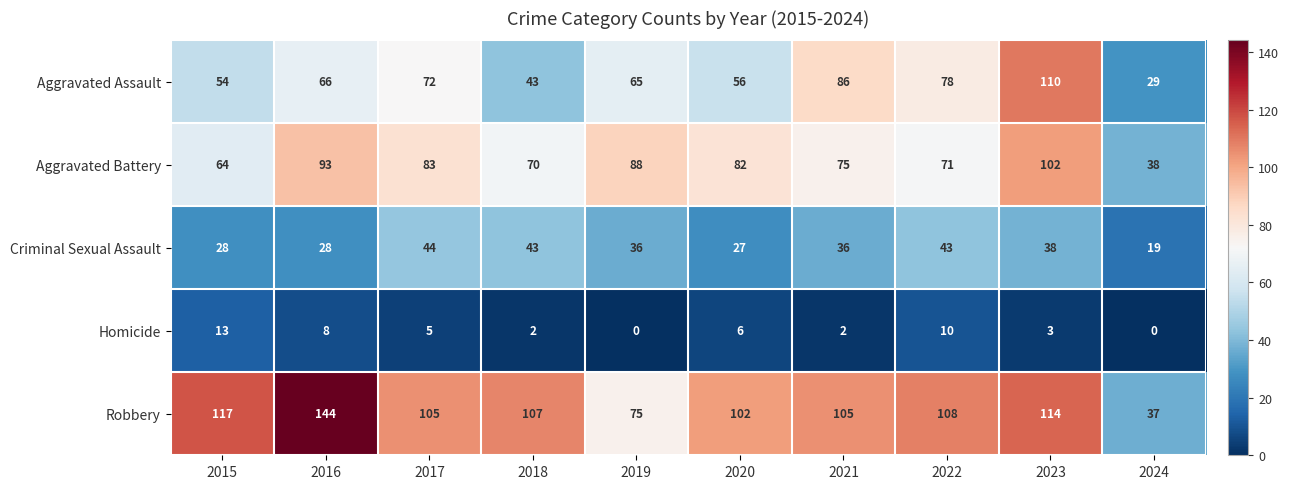

Which category has the highest value across all series?

2016